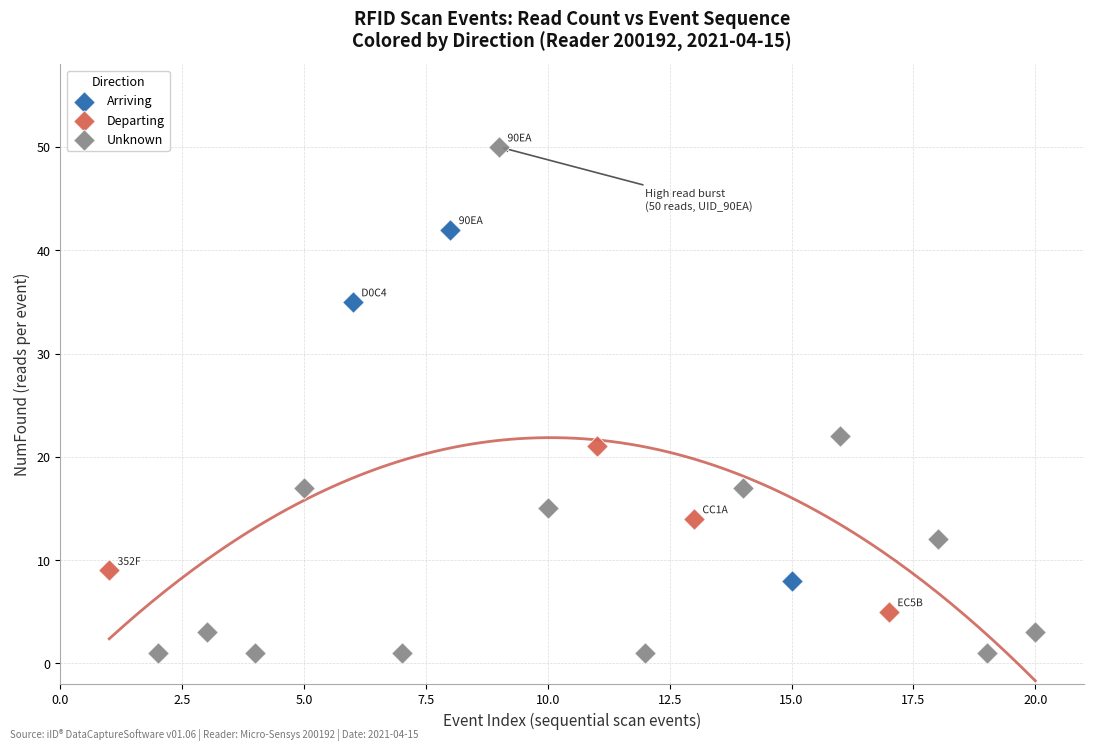

Which series has the largest Y range (max minus min)?

Unknown